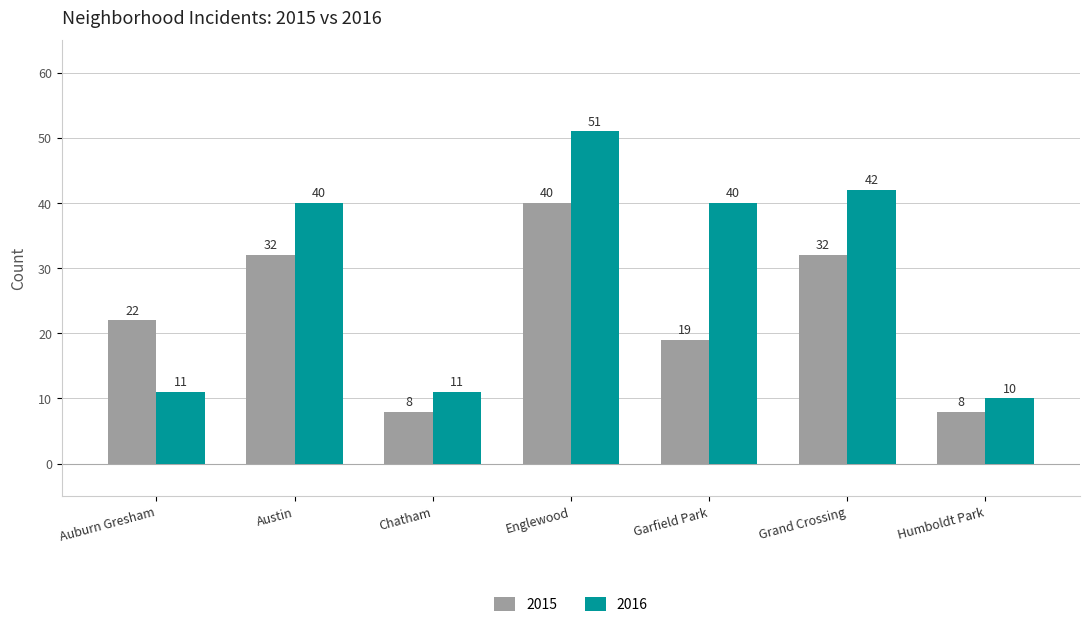

What is the smallest value displayed?

8